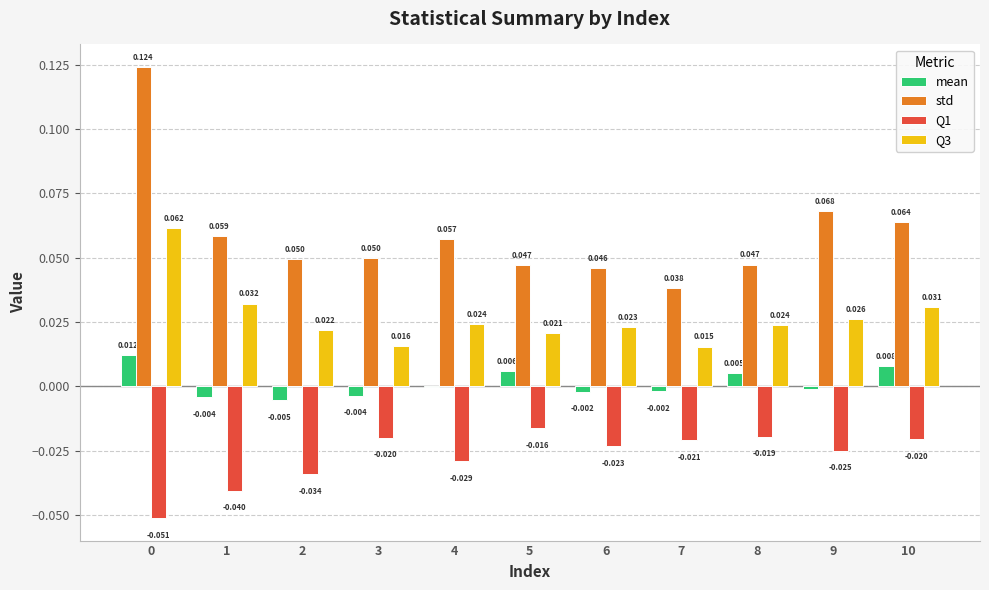

How many positive values does the mean series have?

4